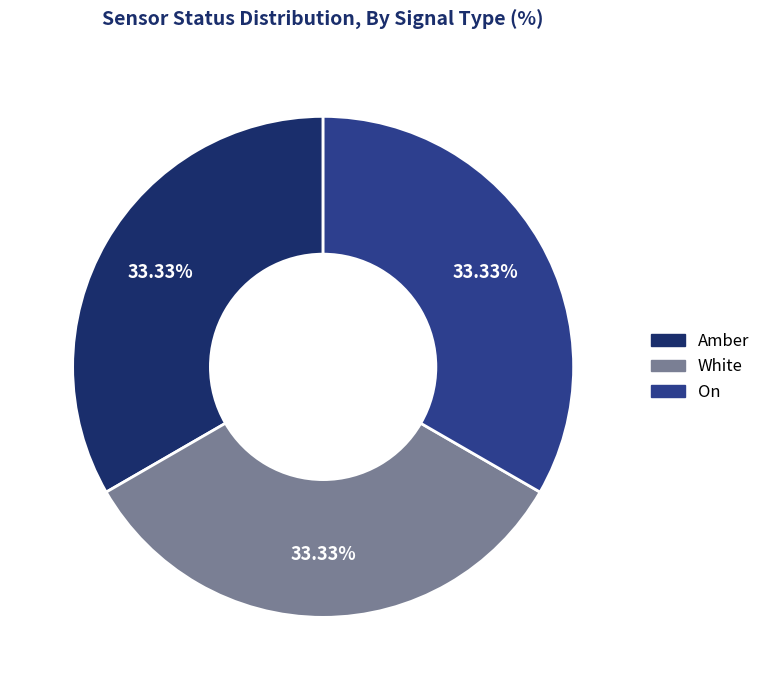

How many segments does this pie chart have?

3